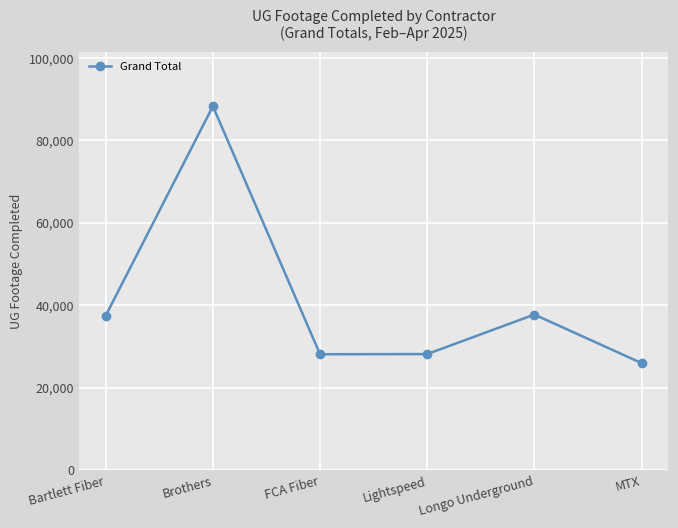

How many distinct data groups are displayed?

1